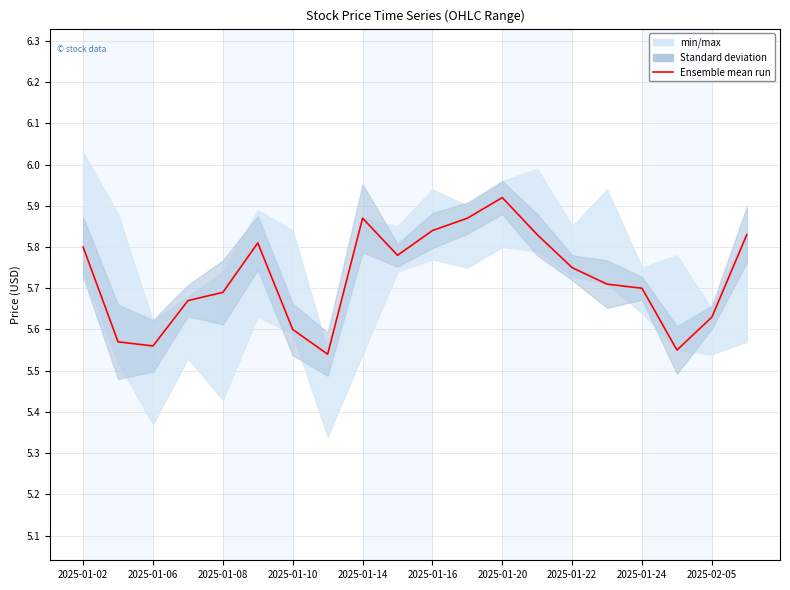

How many points are lower than both their immediate neighbors (excluding endpoints)?

4